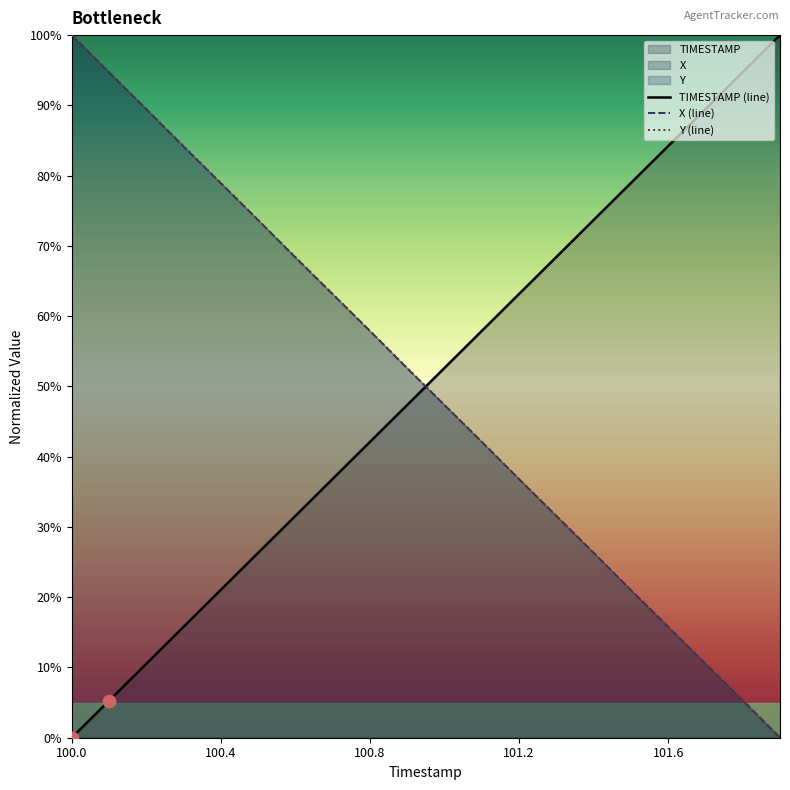

Which series has the largest Y range (max minus min)?

TIMESTAMP (line)